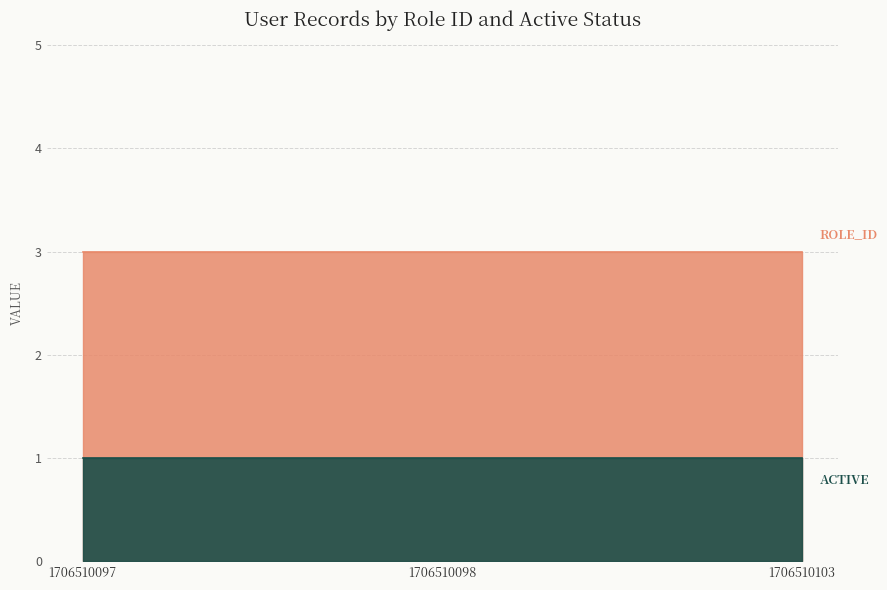

At which label does active reach its peak?

1706510097